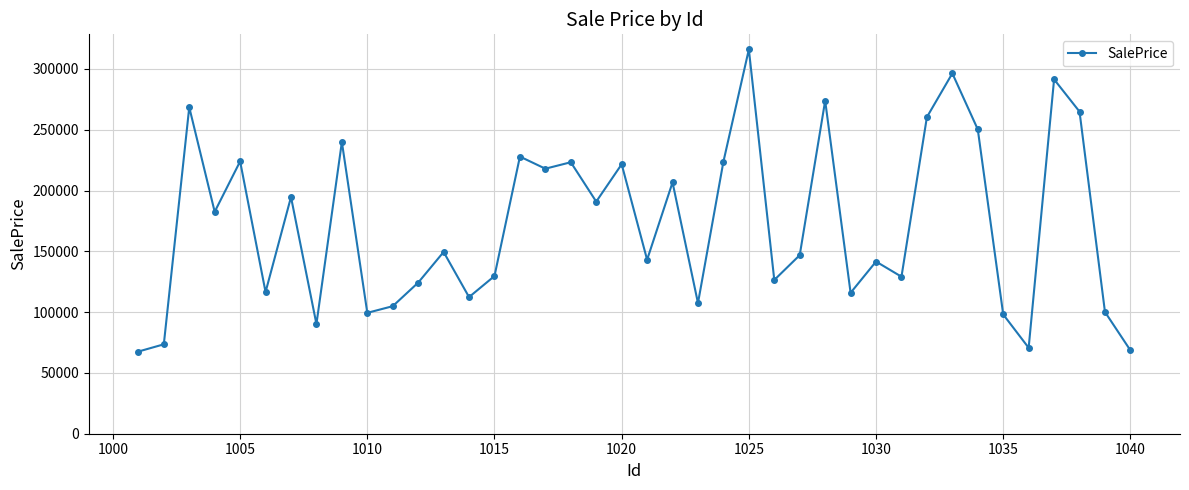

What is the maximum value shown in the chart?

316045.1